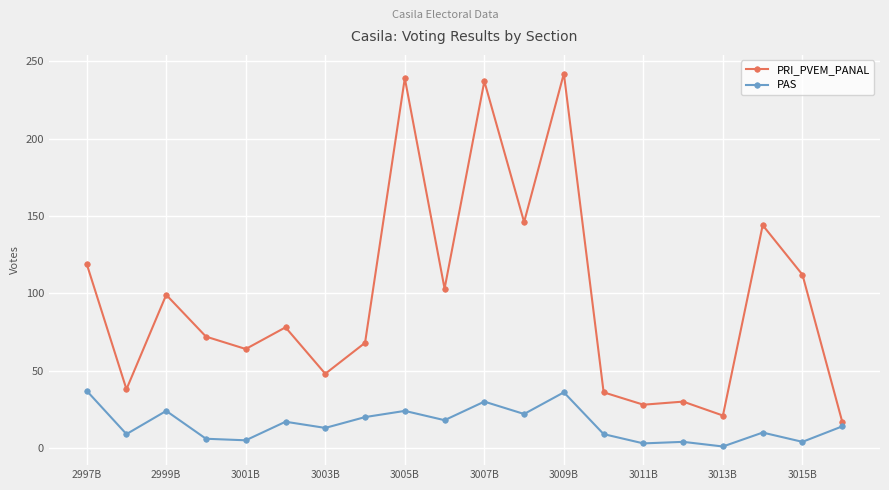

At how many categories does at least one series exceed 41?

14